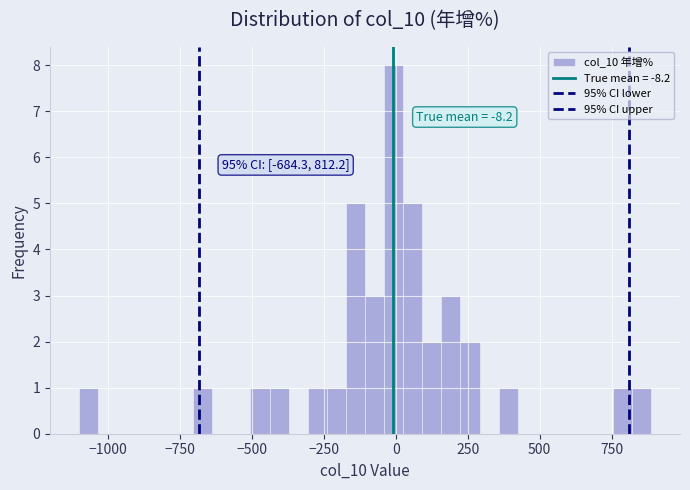

Read against the x-axis, roughly where is the centre of the tallest bar?

0